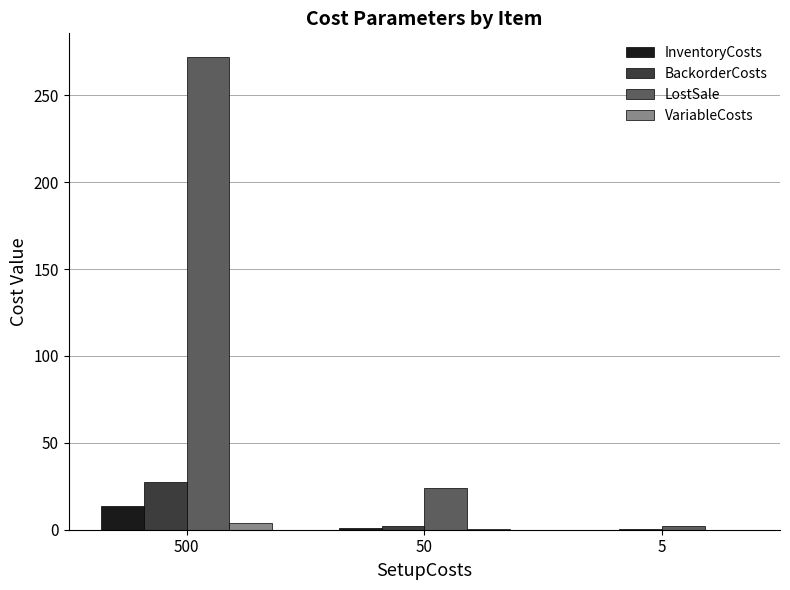

What is the maximum value shown in the chart?

272.0